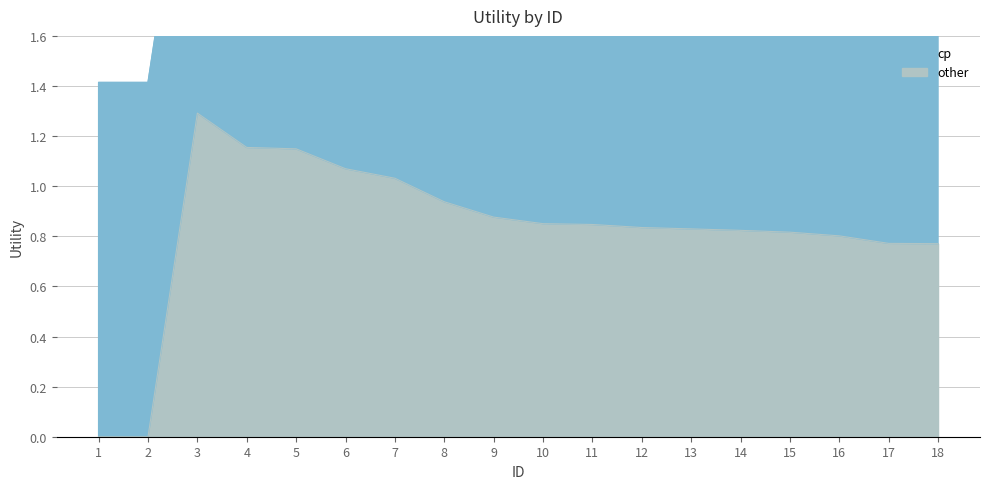

Reading left to right, list all the values displayed in this chart.

0.0	0.0	1.3	1.2	1.1	1.1	1.0	0.9	0.9	0.9	0.8	0.8	0.8	0.8	0.8	0.8	0.8	0.8